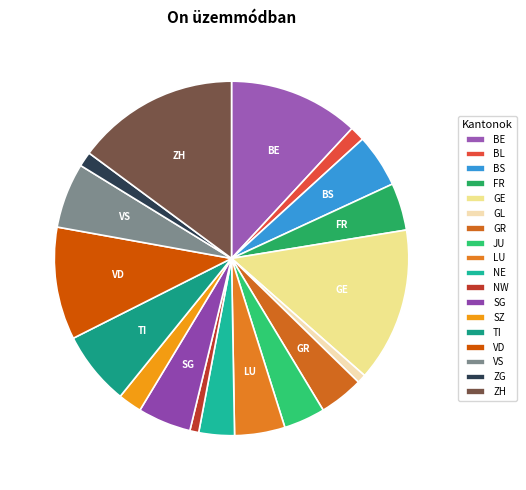

Count the number of slices in the pie.

18